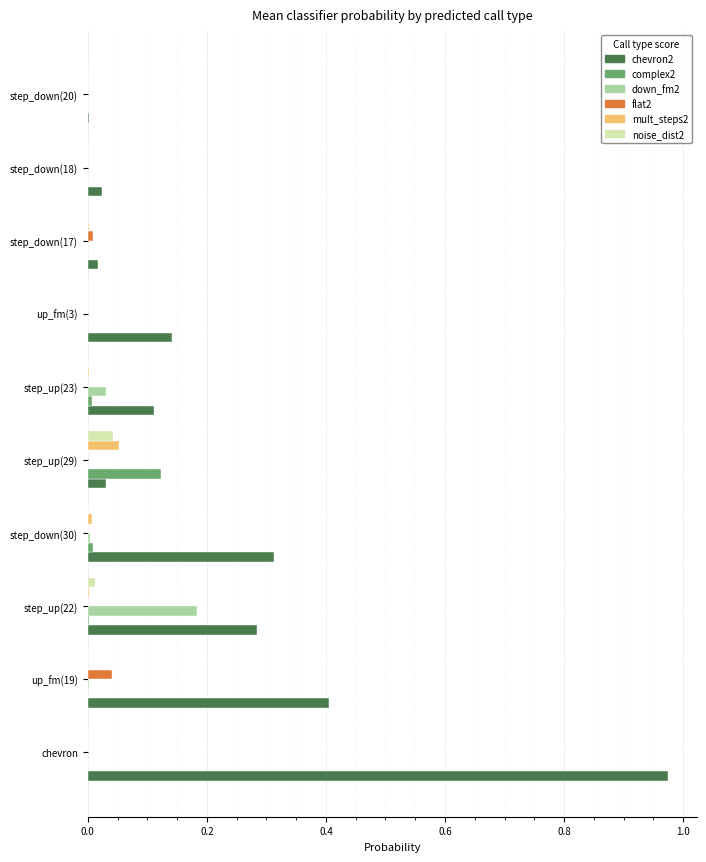

Which series has the largest total across all categories?

chevron2